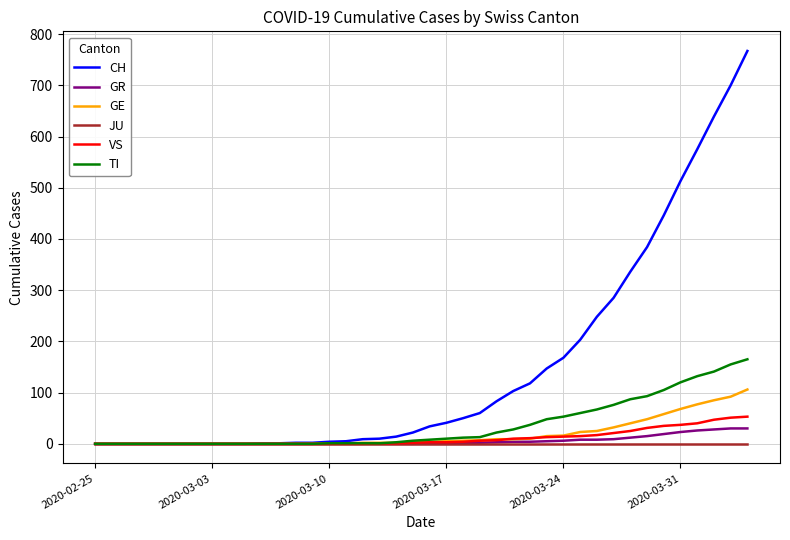

What is the greatest value displayed?

767